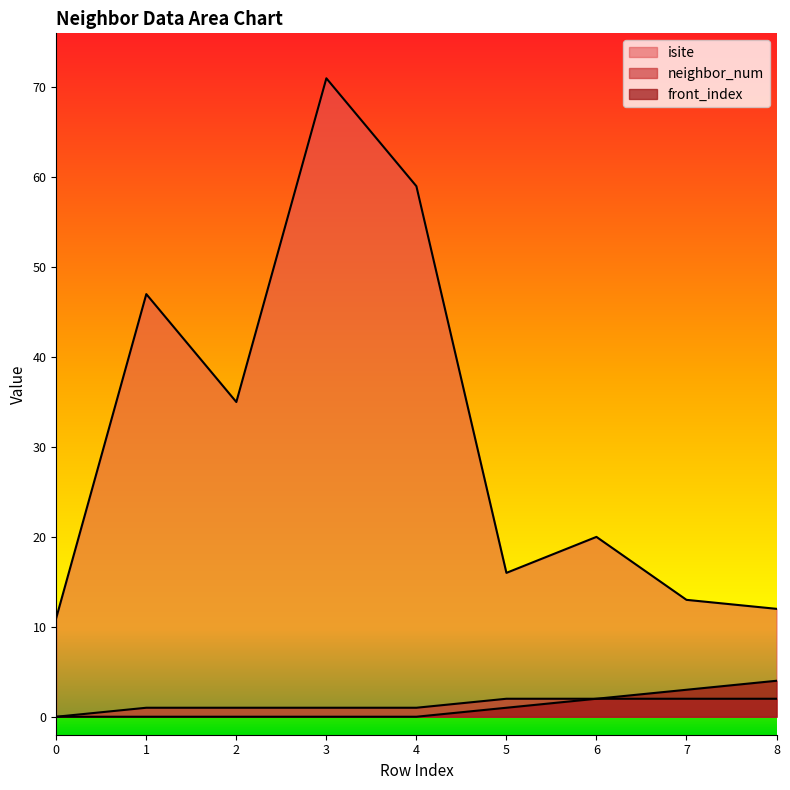

Reading left to right, what are all the values shown in this chart?

isite: 11	47	35	71	59	16	20	13	12
neighbor_num: 0	1	1	1	1	2	2	2	2
front_index: 0	0	0	0	0	1	2	3	4